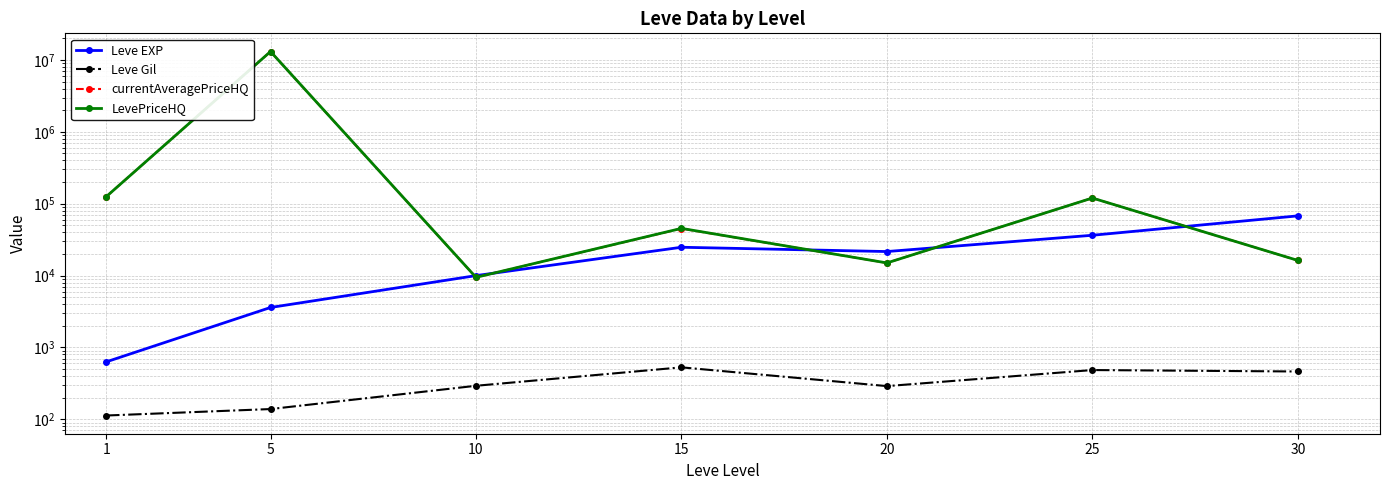

What value does the LevePriceHQ series have at 20?

15000